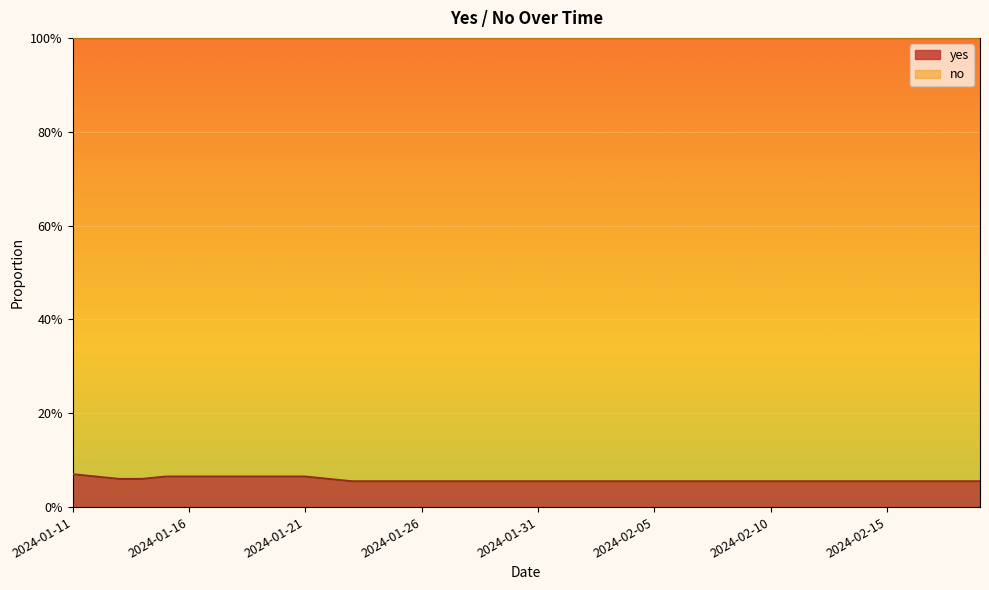

Which category has the lowest value across all series?

2024-01-23